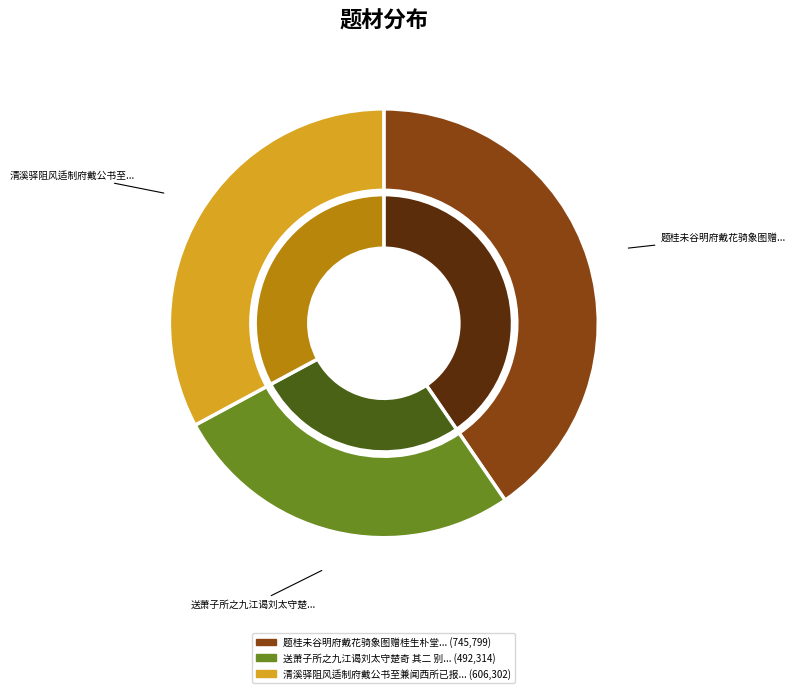

What is the largest slice in the pie chart?

题桂未谷明府戴花骑象图赠桂生朴堂